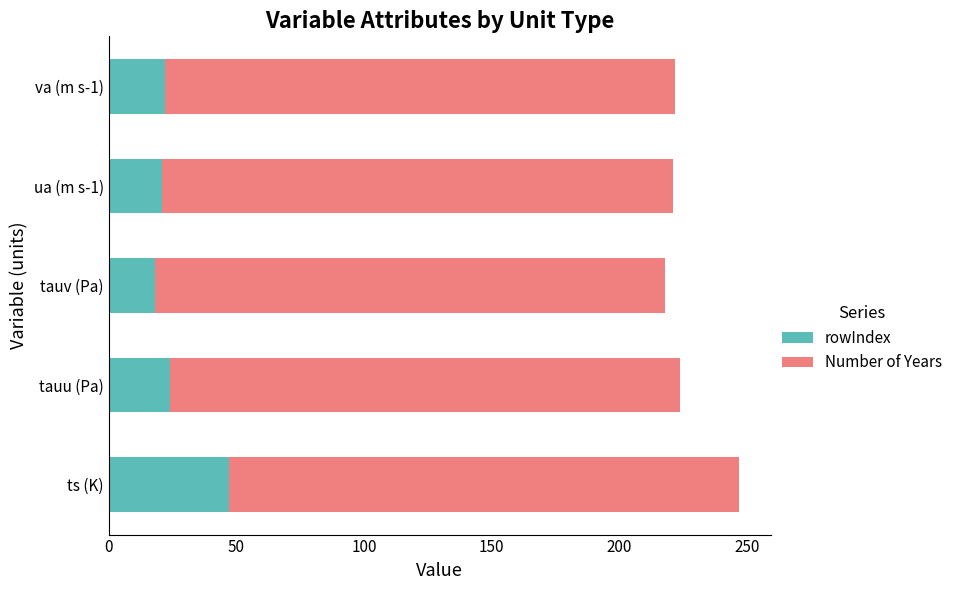

What is the total value across all series at tauu (Pa)?

224